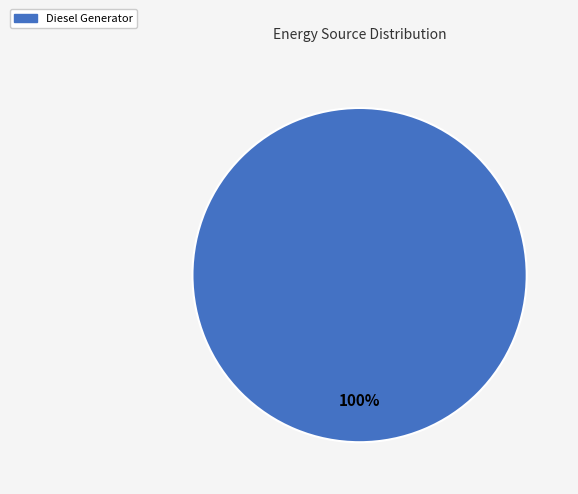

Count the number of slices in the pie.

1